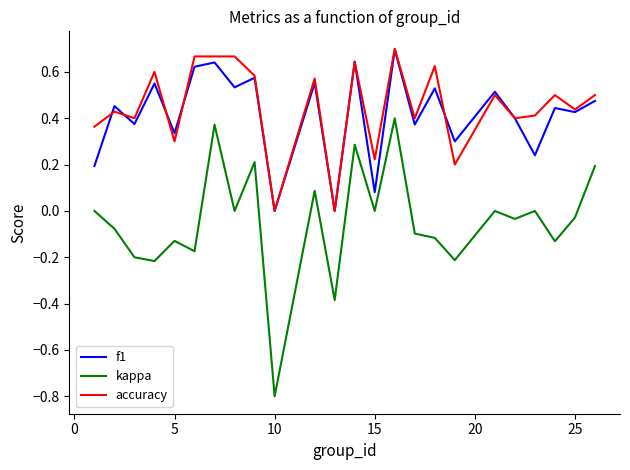

True or false: kappa and f1 intersect in this chart.

False